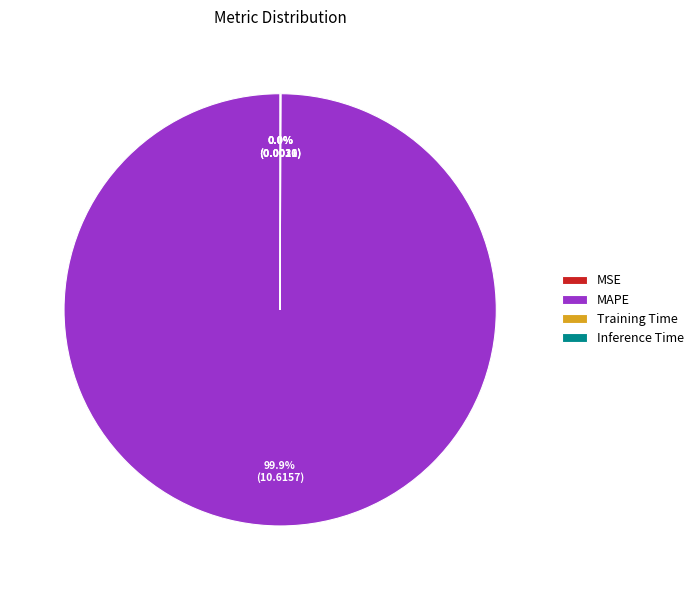

What is the largest slice in the pie chart?

MAPE